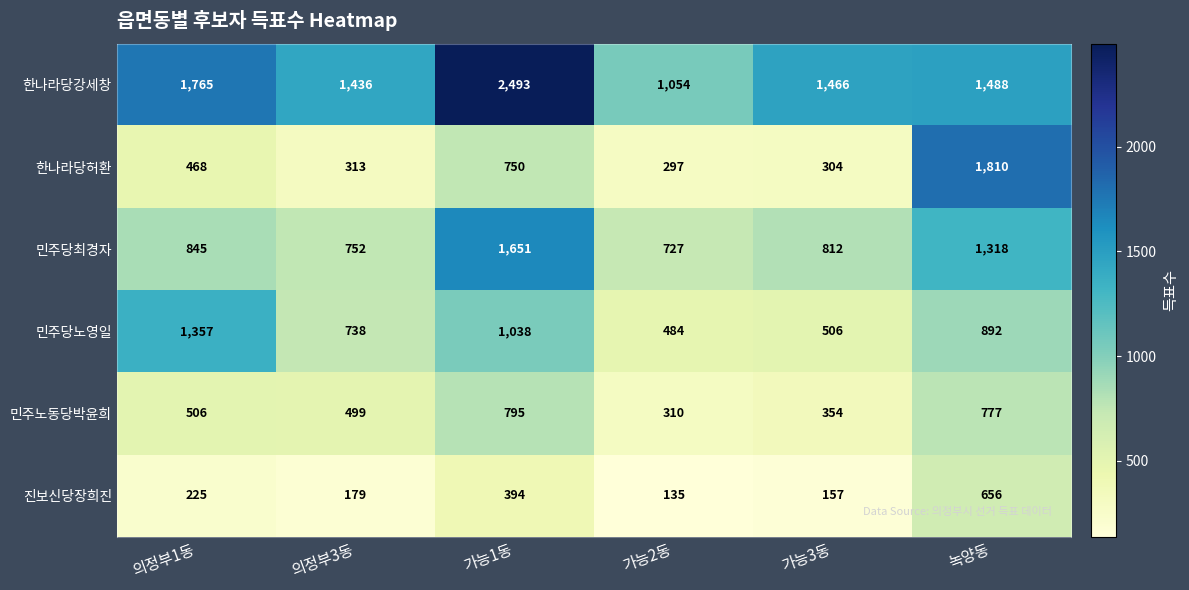

Where is 진보신당장희진 nearest to the value 395?

가능1동